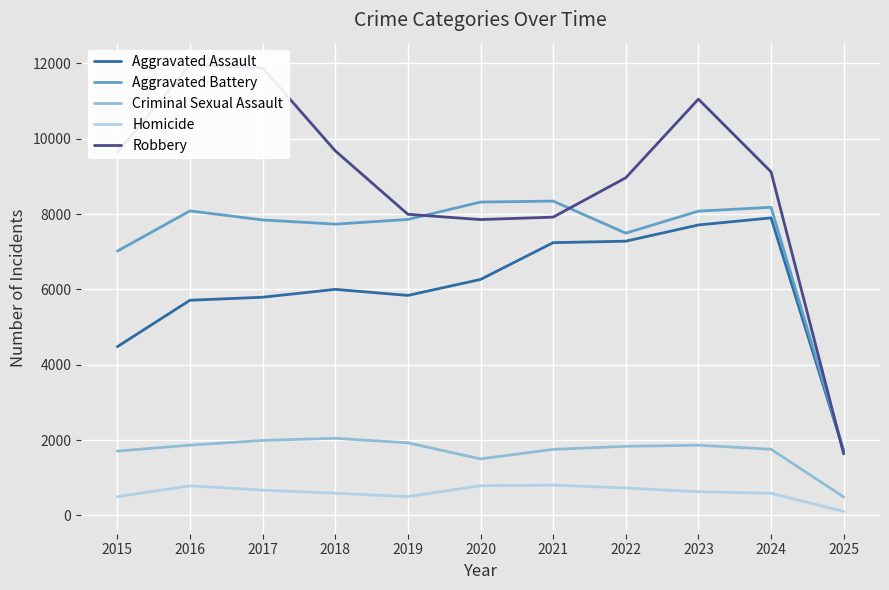

Does the chart display data point markers on the line(s)?

No